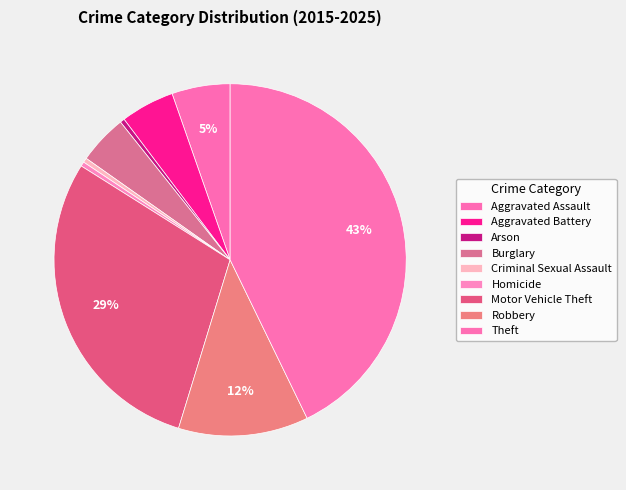

How many segments does this pie chart have?

9